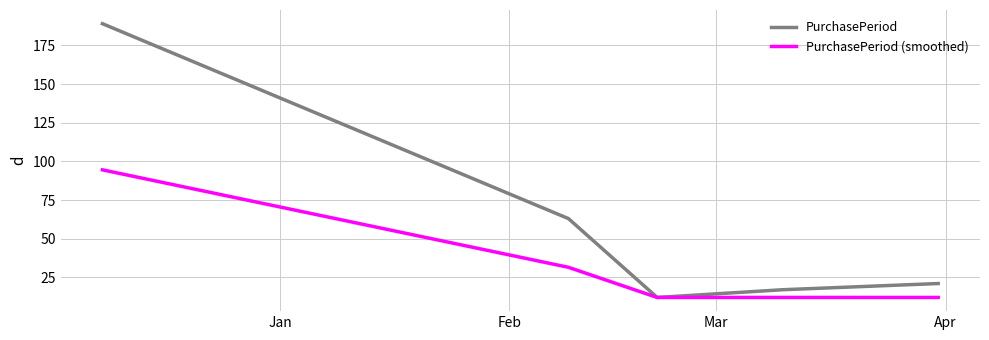

List the series in order of their peak value, highest first.

PurchasePeriod, PurchasePeriod (smoothed)